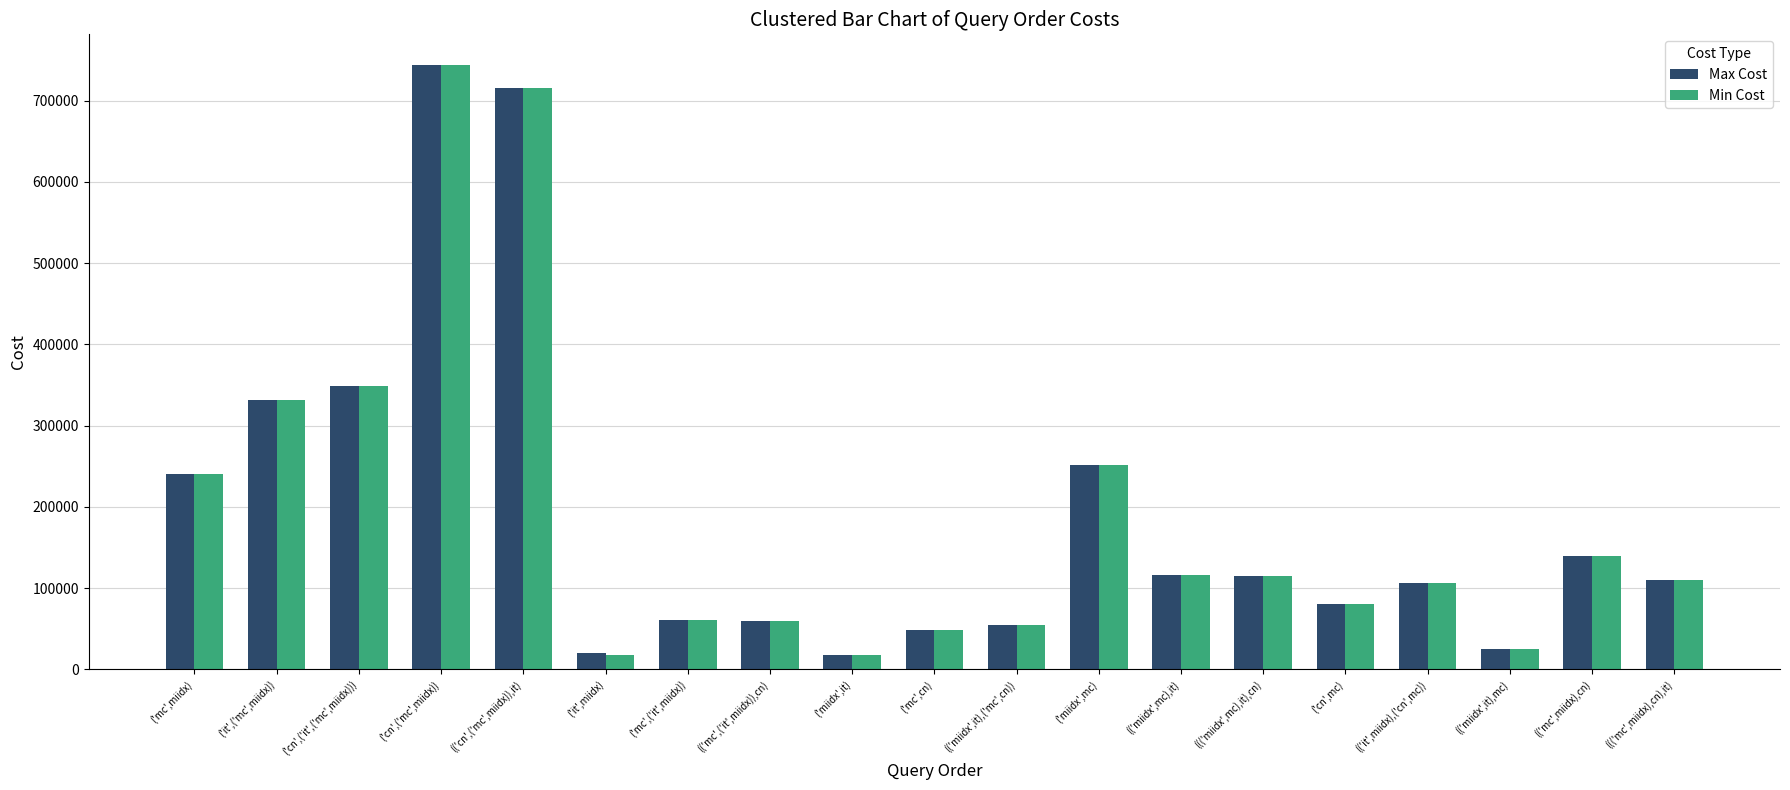

What is the difference between the maximum and minimum values in the Max Cost series?

726701.5